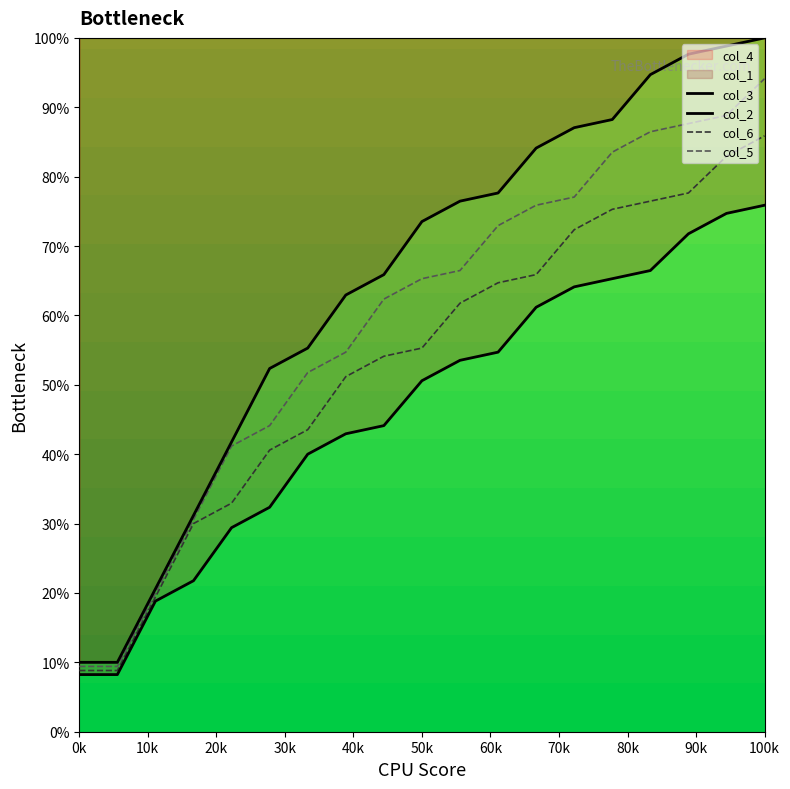

True or false: col_5 has more than 0 interior local peaks.

False